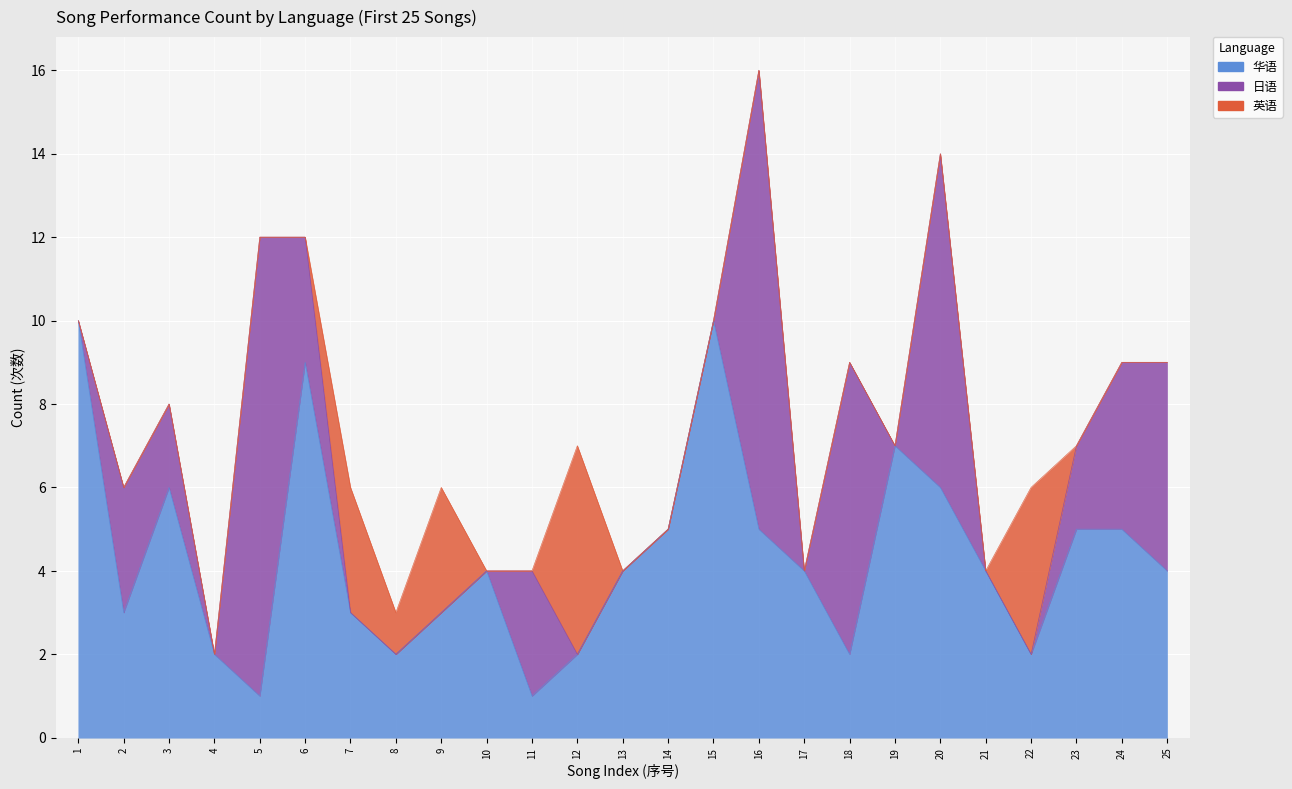

At how many categories does at least one series exceed 10?

2